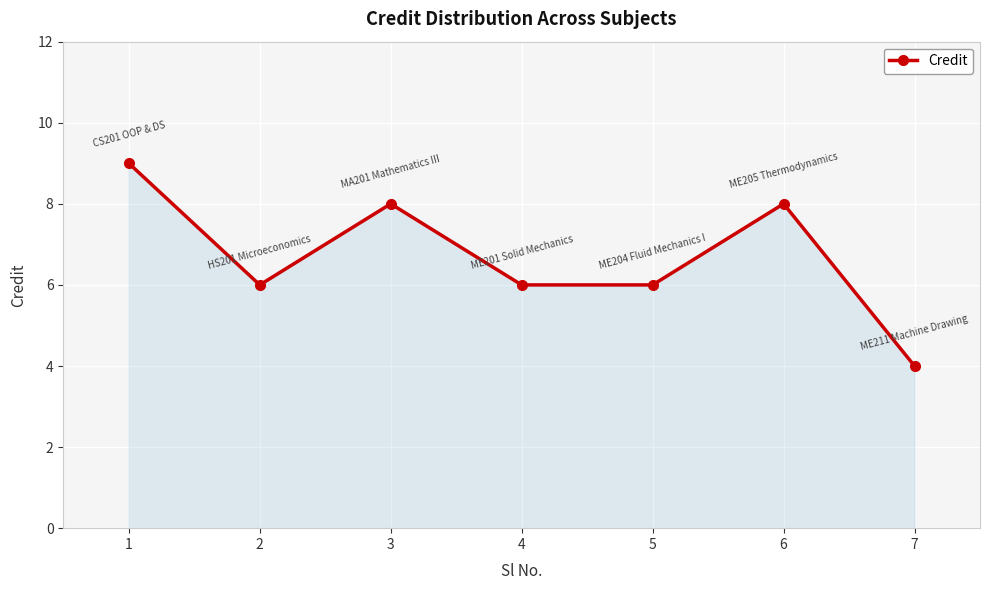

Read the value at 3.

8